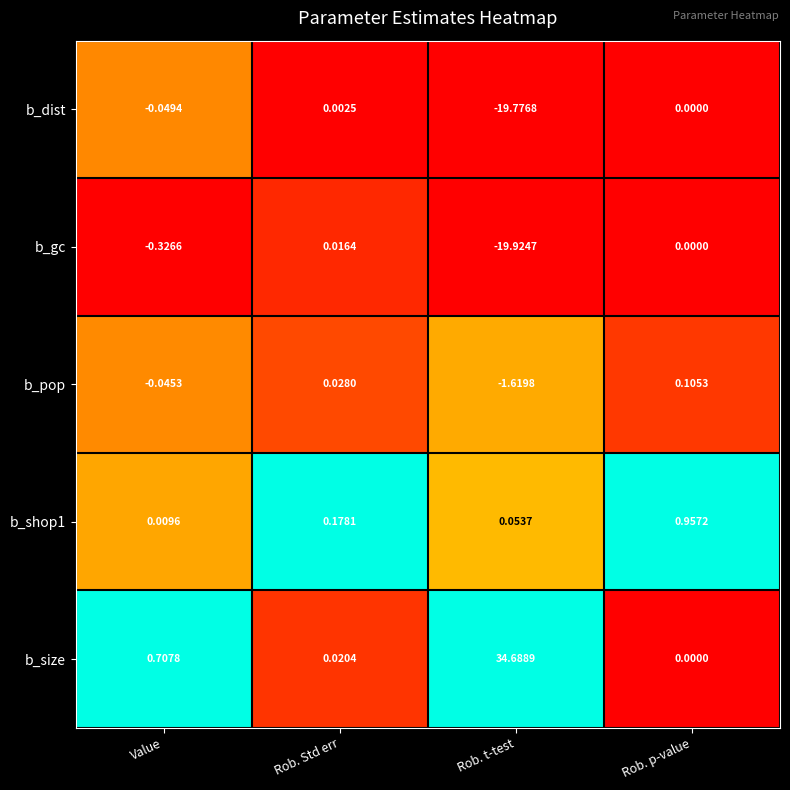

Rank the categories by b_pop value from lowest to highest.

Rob. t-test, Value, Rob. Std err, Rob. p-value